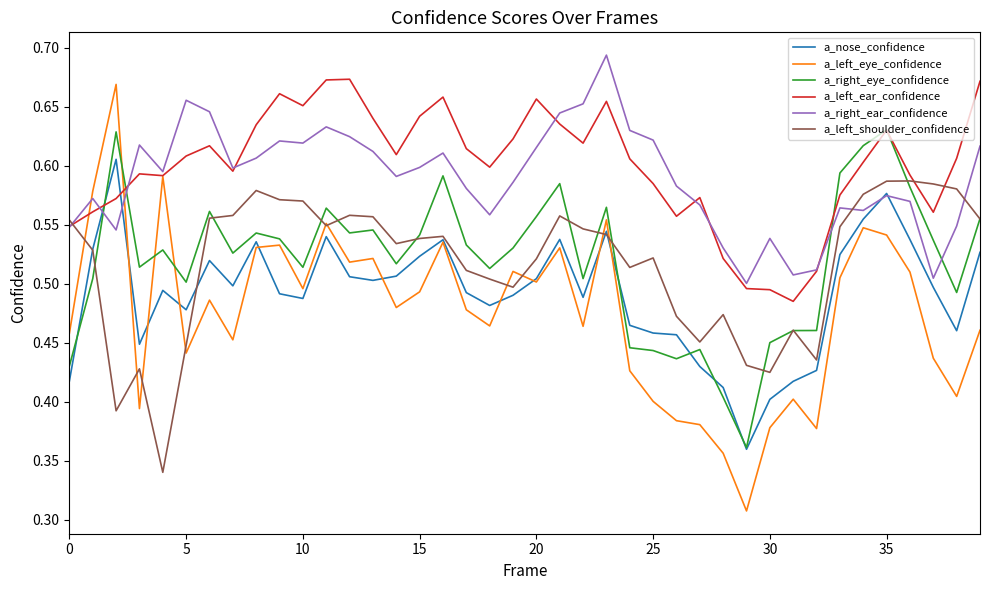

True or false: a_right_ear_confidence and a_left_shoulder_confidence intersect in this chart.

True